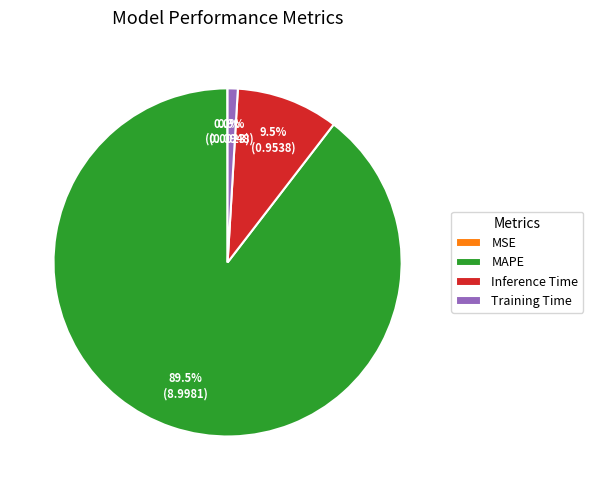

Which category has the biggest portion of the pie?

MAPE